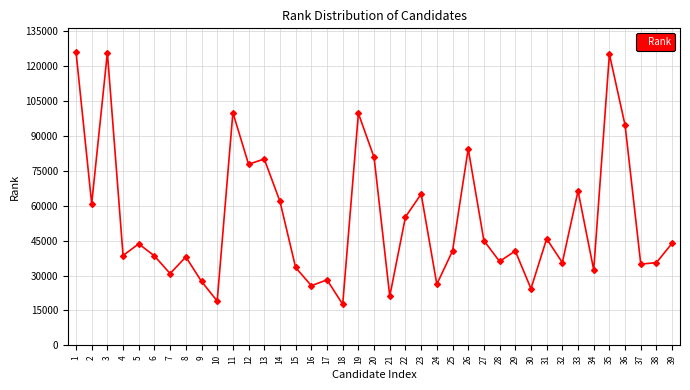

How many data points are less than 40596?

19